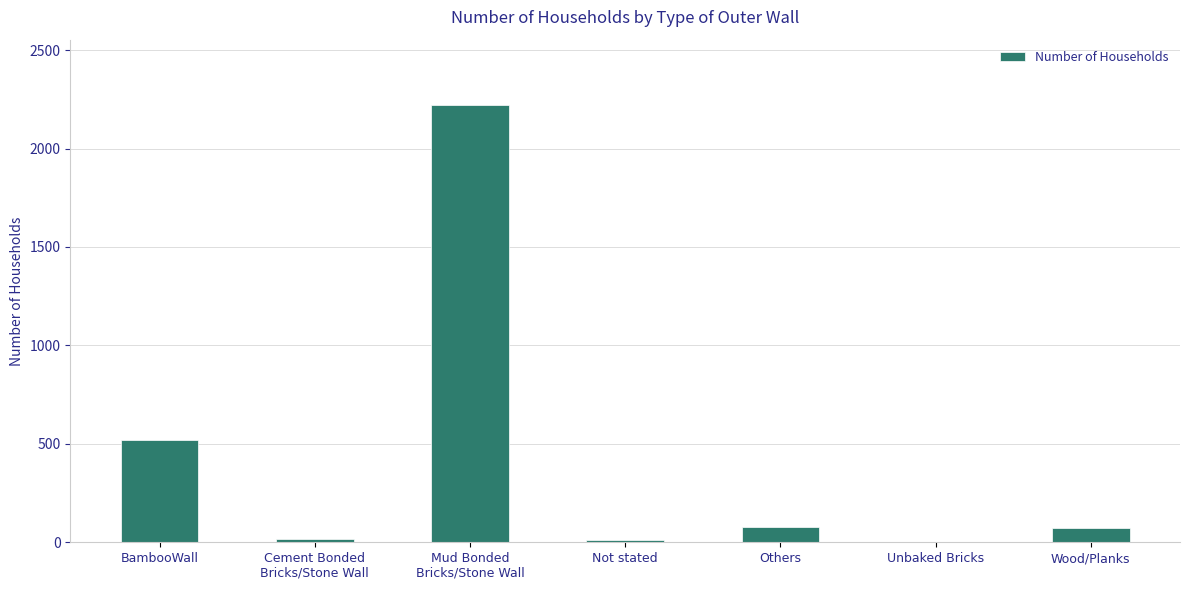

Where is the data nearest to the value 1110?

BambooWall